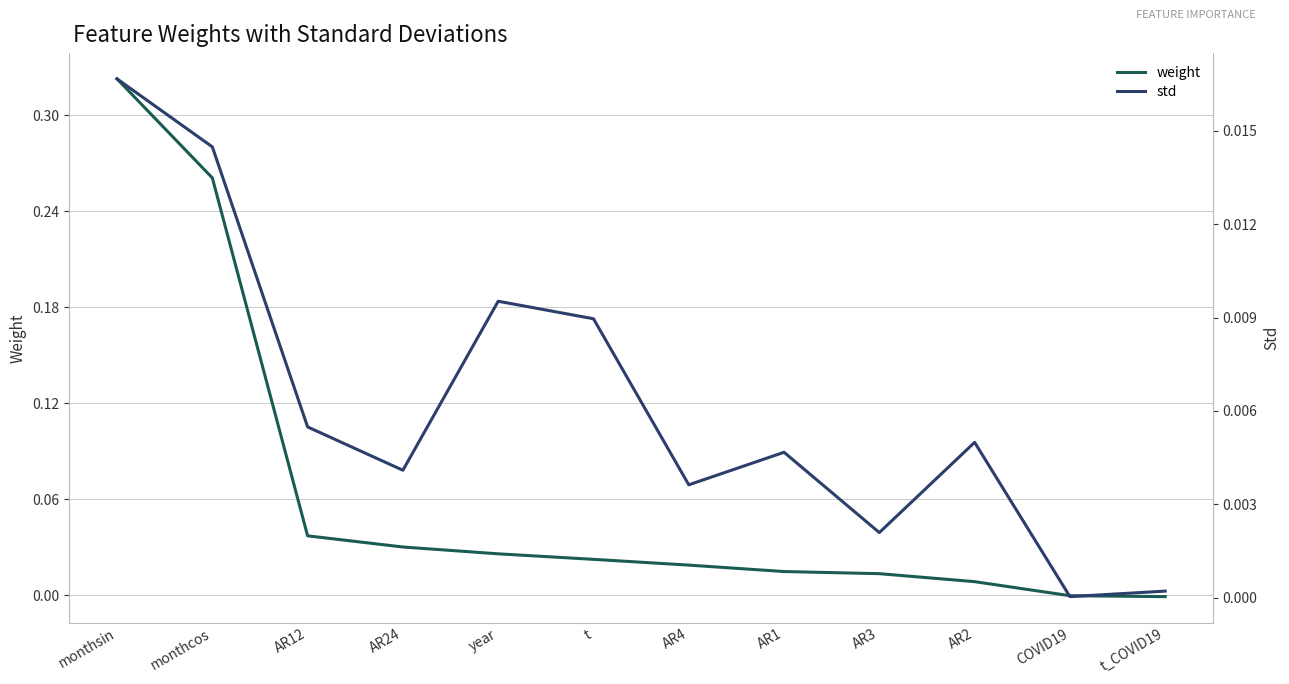

Reading right to left, what are all the values shown in this chart?

weight: t_COVID19=-0.0	COVID19=-0.0	AR2=0.0	AR3=0.0	AR1=0.0	AR4=0.0	t=0.0	year=0.0	AR24=0.0	AR12=0.0	monthcos=0.3	monthsin=0.3
std: t_COVID19=0.0	COVID19=0.0	AR2=0.0	AR3=0.0	AR1=0.0	AR4=0.0	t=0.0	year=0.0	AR24=0.0	AR12=0.0	monthcos=0.0	monthsin=0.0